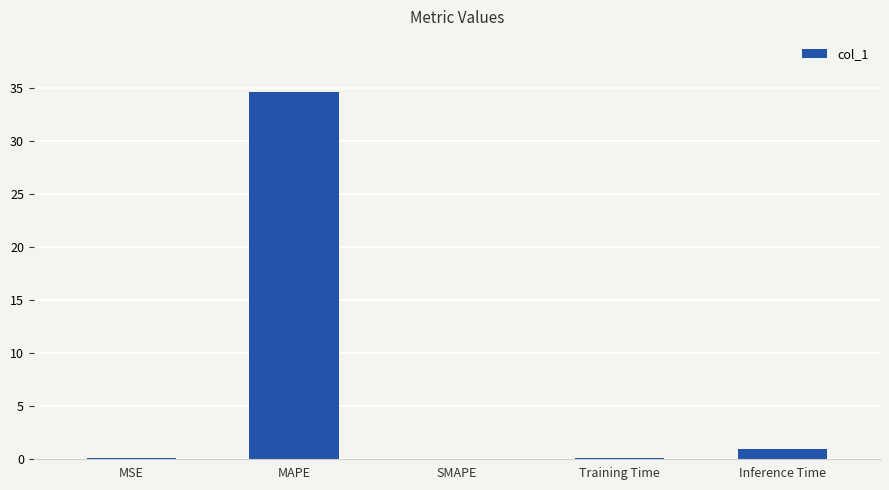

Is it true that the value at MAPE is 15.9?

False